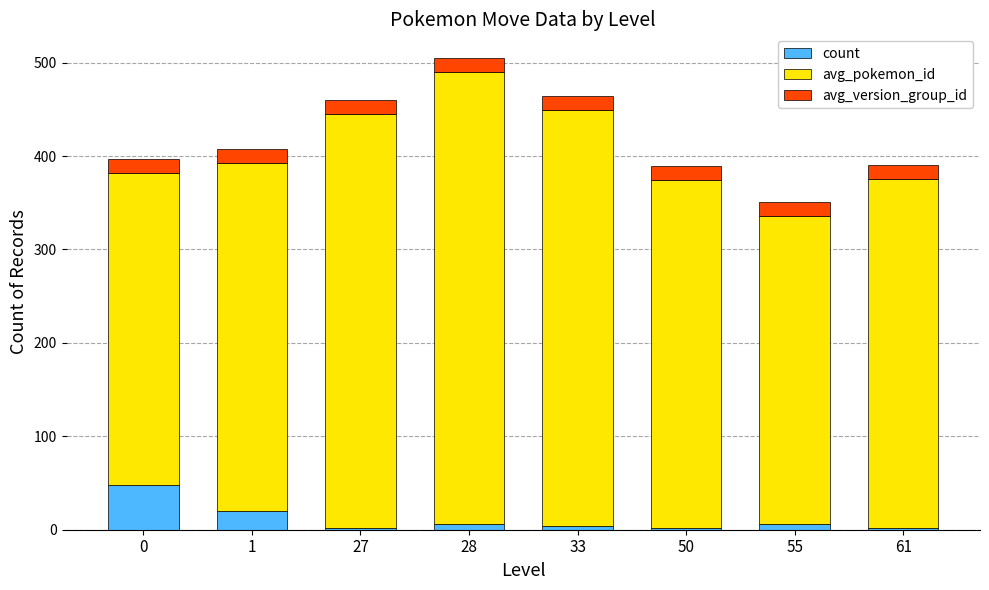

The value of count at 0 is 14. True or false?

False